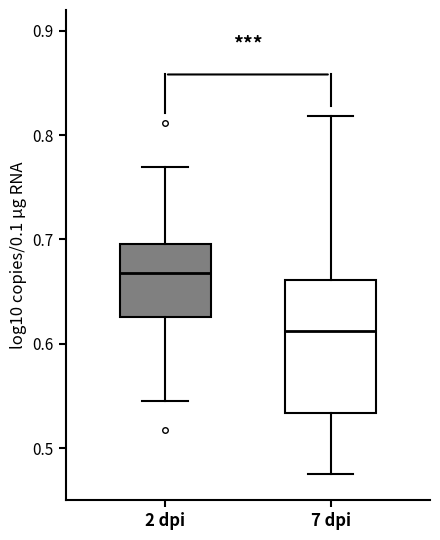

Where is the lower edge of the box for 2 dpi on the y-axis? The values are not printed on the chart, so give them approximately, as read against the axis.

0.63